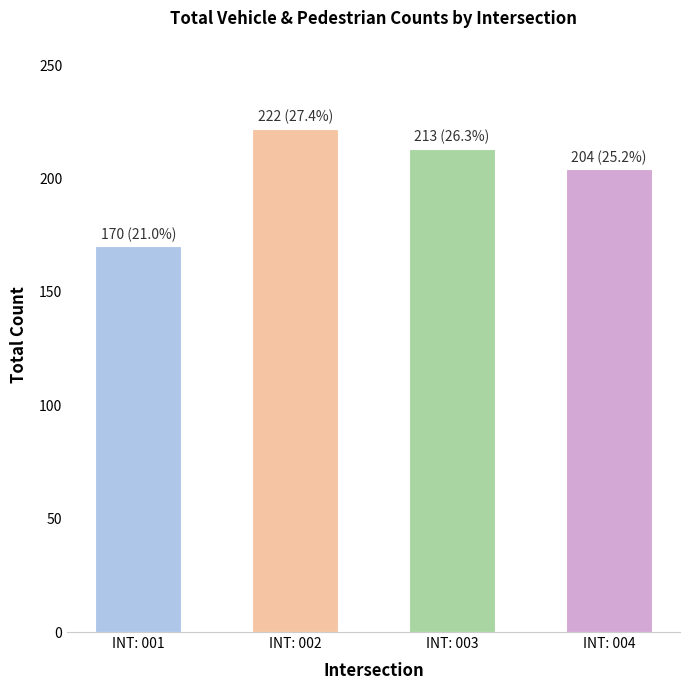

Reading left to right, transcribe all the data shown in this chart.

170	222	213	204